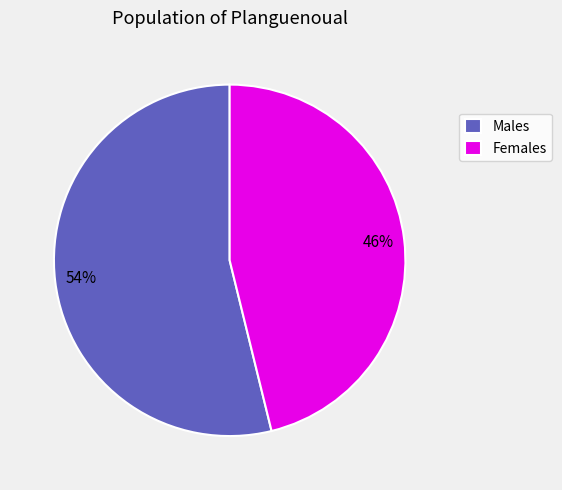

Count the number of slices in the pie.

2